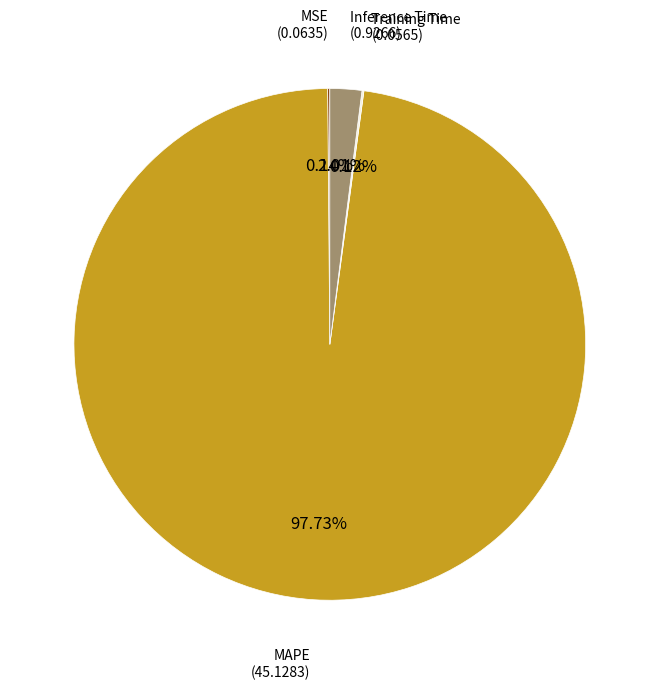

True or false: MAPE accounts for 87% of the total.

False